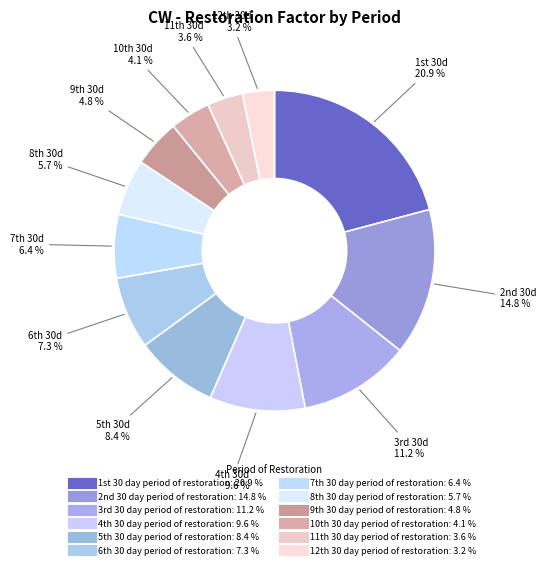

Rank the categories by value from lowest to highest.

12th 30 day period of restoration, 11th 30 day period of restoration, 10th 30 day period of restoration, 9th 30 day period of restoration, 8th 30 day period of restoration, 7th 30 day period of restoration, 6th 30 day period of restoration, 5th 30 day period of restoration, 4th 30 day period of restoration, 3rd 30 day period of restoration, 2nd 30 day period of restoration, 1st 30 day period of restoration